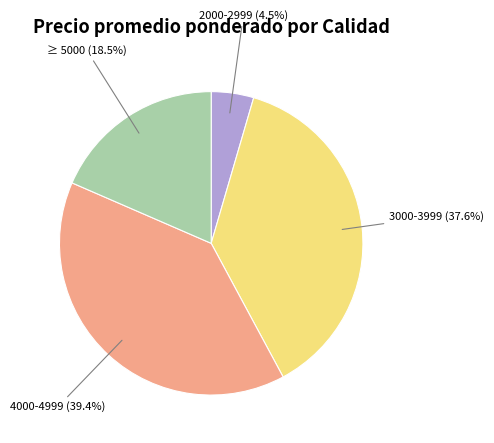

Is there any slice that represents more than half of the pie?

No